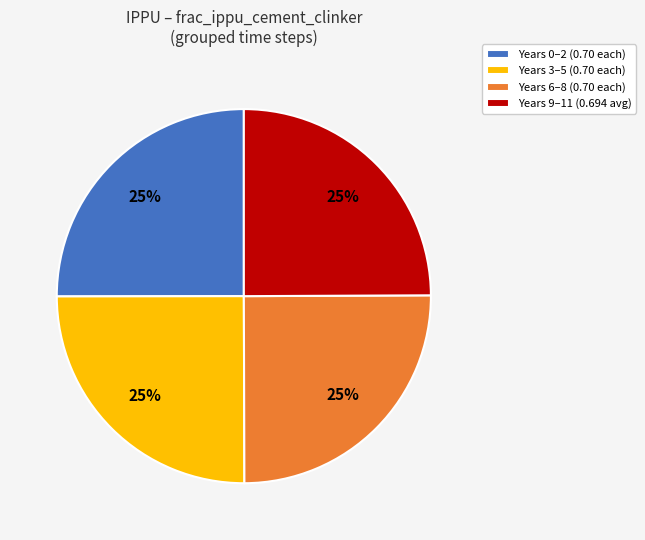

Count the number of slices in the pie.

4